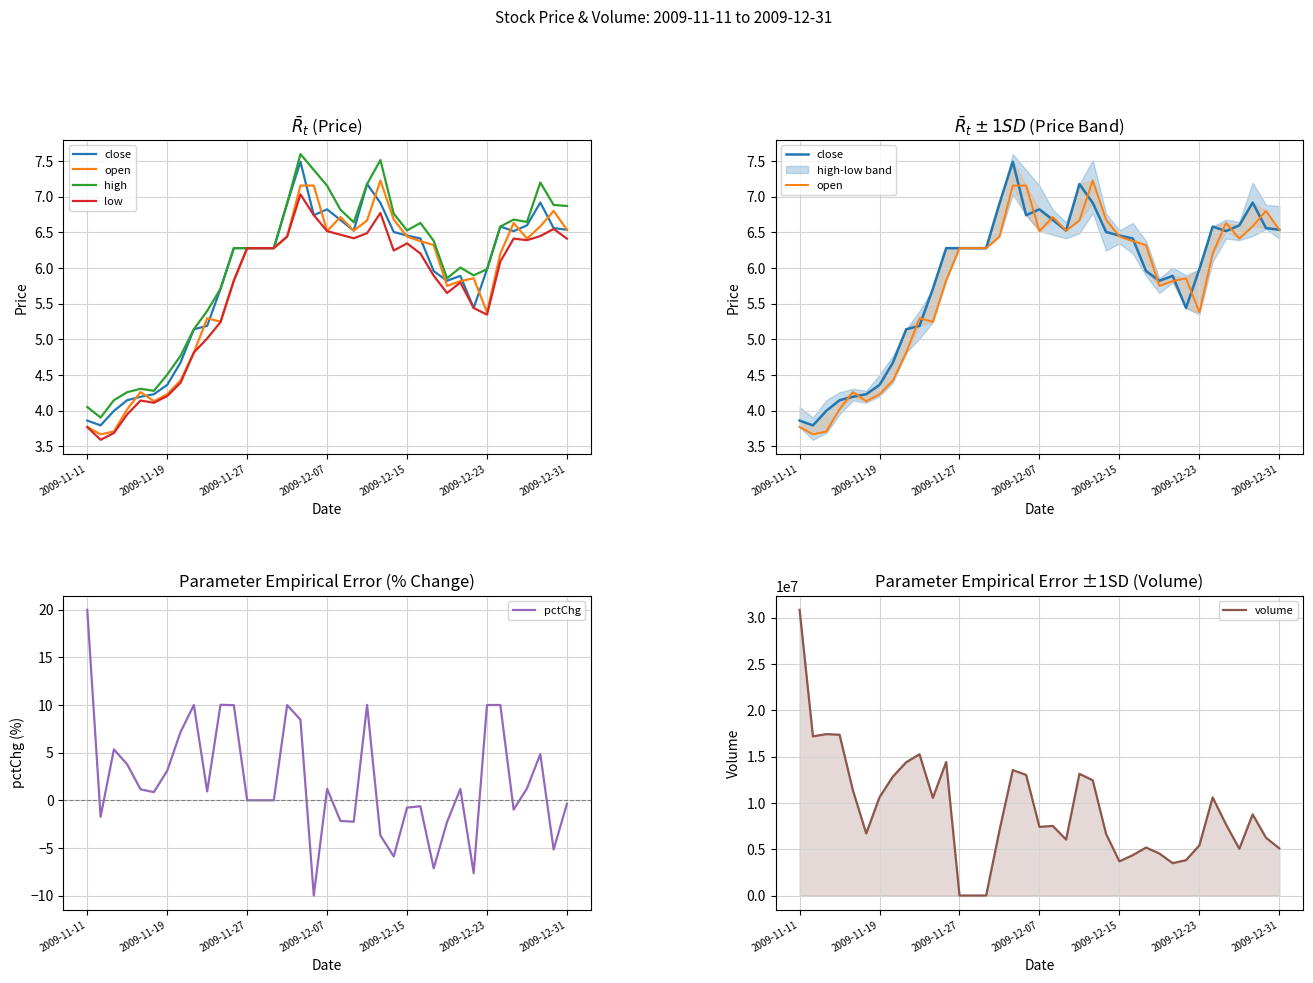

Reading right to left, list all the values displayed in this chart.

close: 6.5	6.6	6.9	6.6	6.5	6.6	6.0	5.4	5.9	5.8	6.0	6.4	6.5	6.5	6.9	7.2	6.5	6.7	6.8	6.7	7.5	6.9	6.3	6.3	6.3	6.3	5.7	5.2	5.1	4.7	4.4	4.2	4.2	4.1	4.0	3.8	3.9
open: 6.5	6.8	6.6	6.4	6.6	6.2	5.4	5.9	5.8	5.7	6.3	6.4	6.4	6.7	7.2	6.7	6.5	6.7	6.5	7.2	7.2	6.4	6.3	6.3	6.3	5.8	5.2	5.3	4.8	4.4	4.2	4.1	4.3	4.0	3.7	3.7	3.8
high: 6.9	6.9	7.2	6.6	6.7	6.6	6.0	5.9	6.0	5.9	6.4	6.6	6.5	6.8	7.5	7.2	6.6	6.8	7.2	7.4	7.6	6.9	6.3	6.3	6.3	6.3	5.7	5.4	5.1	4.8	4.5	4.3	4.3	4.3	4.1	3.9	4.0
low: 6.4	6.5	6.4	6.4	6.4	6.1	5.3	5.4	5.8	5.6	5.9	6.2	6.3	6.2	6.8	6.5	6.4	6.5	6.5	6.7	7.0	6.4	6.3	6.3	6.3	5.8	5.2	5.0	4.8	4.4	4.2	4.1	4.1	3.9	3.7	3.6	3.8
pctChg: -0.4	-5.2	4.8	1.2	-1.0	10.0	10.0	-7.7	1.2	-2.3	-7.1	-0.6	-0.8	-5.9	-3.7	10.0	-2.3	-2.2	1.2	-10.0	8.5	10.0	0.0	0.0	0.0	10.0	10.0	0.9	10.0	7.2	3.1	0.9	1.2	3.8	5.3	-1.7	20.0
volume: 5092401.0	6243506.0	8755377.0	5048848.0	7673768.0	10588891.0	5404192.0	3822123.0	3492315.0	4533401.0	5179995.0	4352927.0	3689333.0	6649675.0	12443529.0	13131937.0	6037182.0	7513874.0	7411317.0	13015651.0	13543913.0	7031561.0	0.0	0.0	0.0	14415866.0	10543273.0	15245780.0	14386274.0	12836624.0	10615822.0	6700222.0	11355132.0	17355471.0	17421909.0	17182471.0	30839999.0